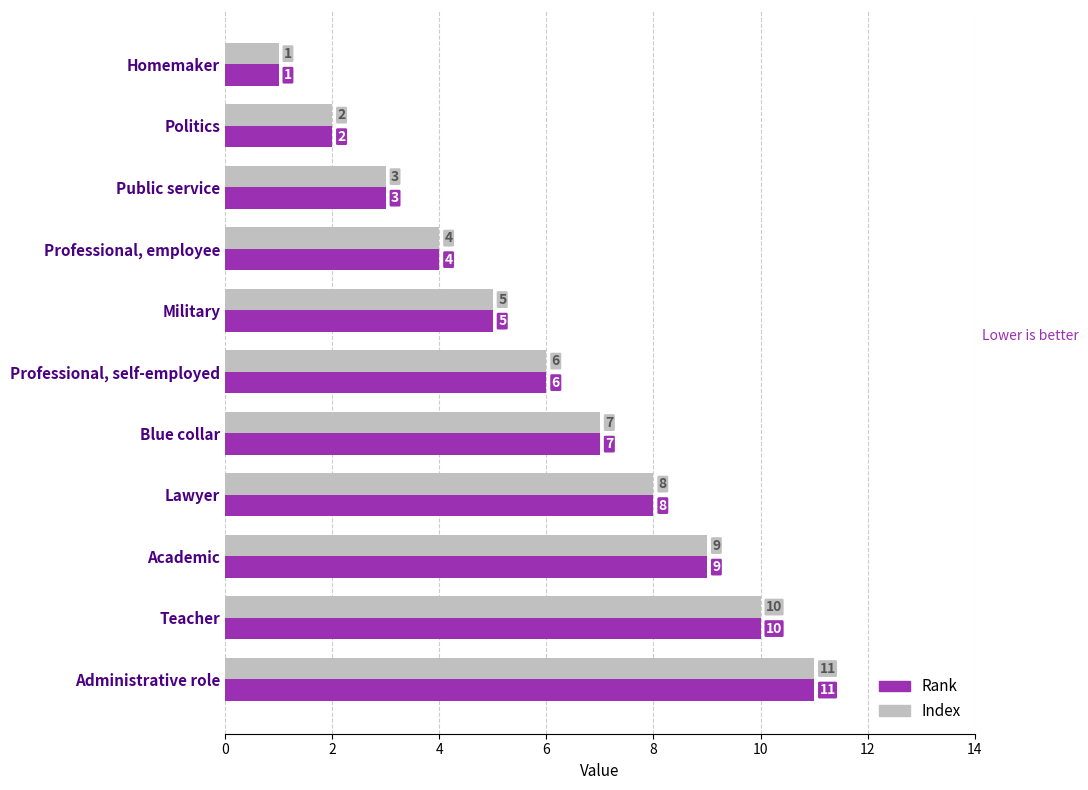

What is the maximum value shown in the chart?

11